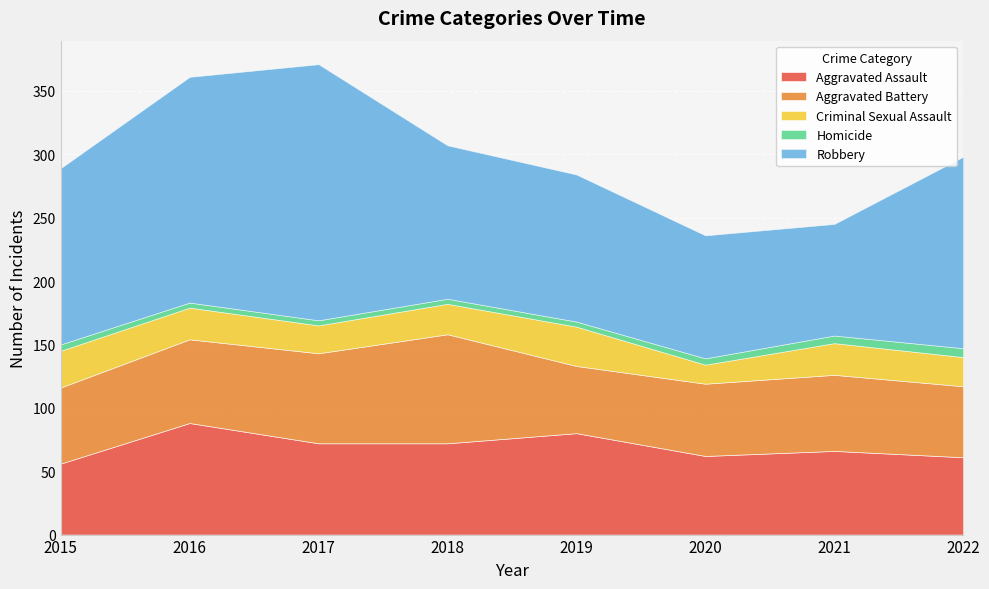

What is the smallest value displayed?

4